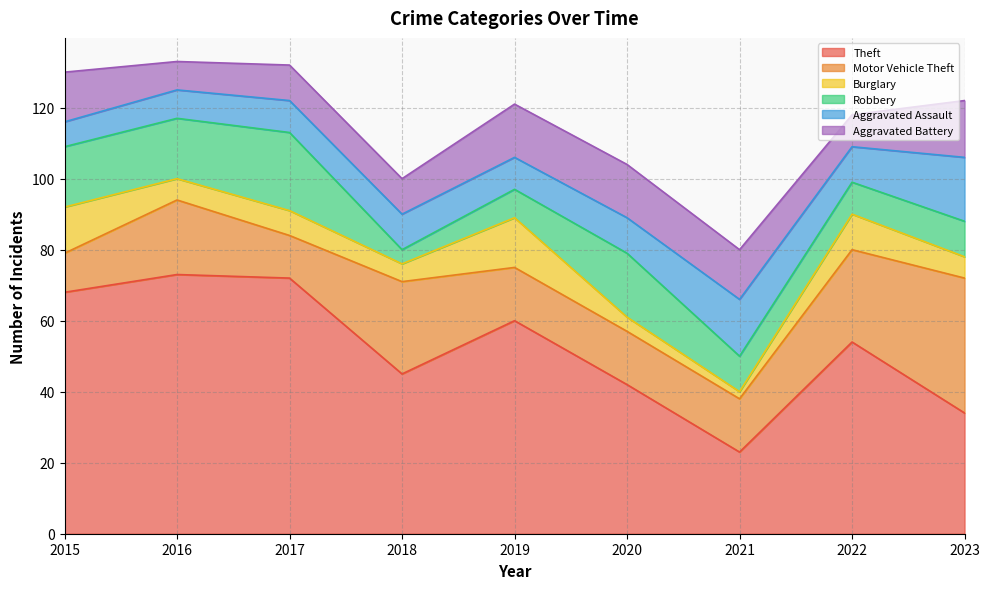

How many data points in Motor Vehicle Theft are less than 15?

2